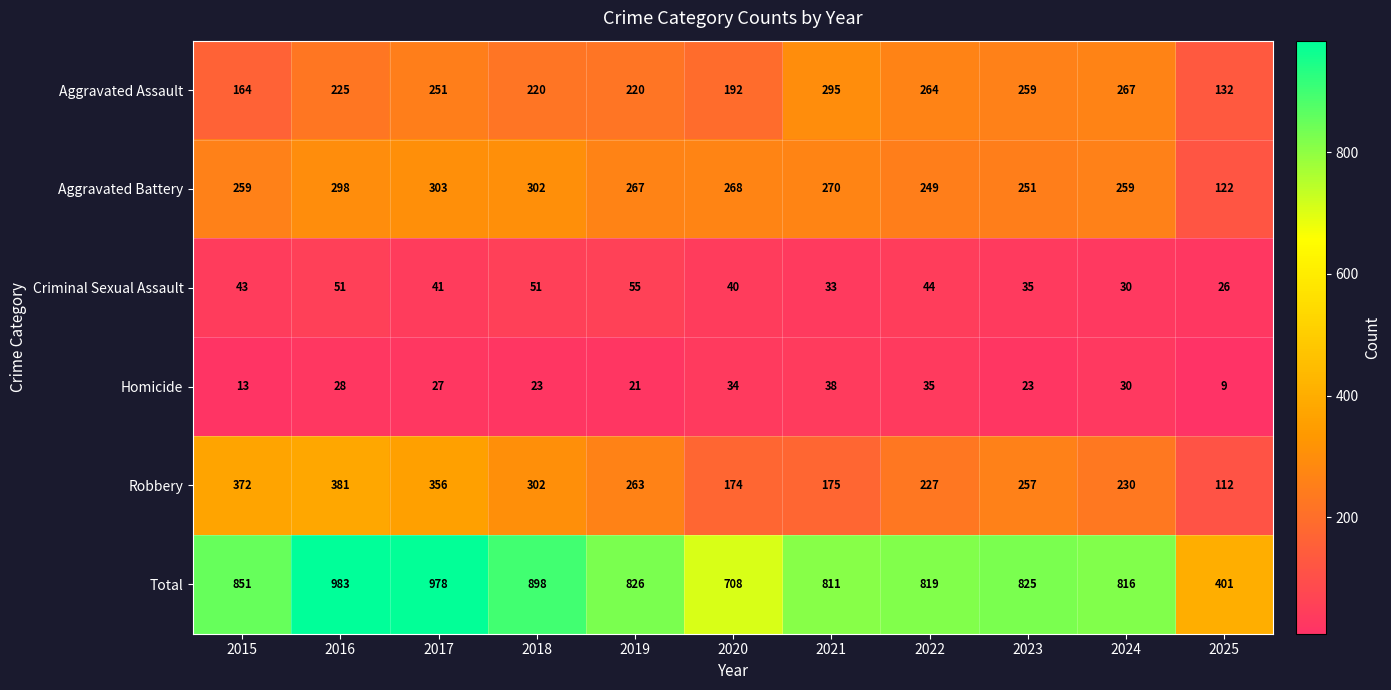

Rank the series at 2022 from highest to lowest value.

Total, Aggravated Assault, Aggravated Battery, Robbery, Criminal Sexual Assault, Homicide